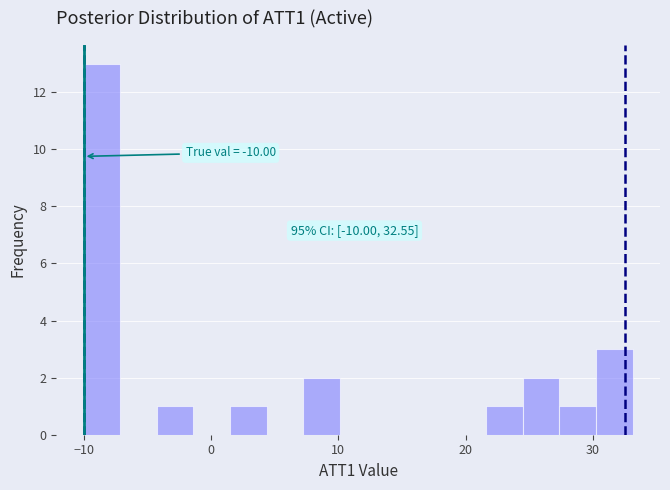

Read against the x-axis, roughly where is the centre of the tallest bar?

-9